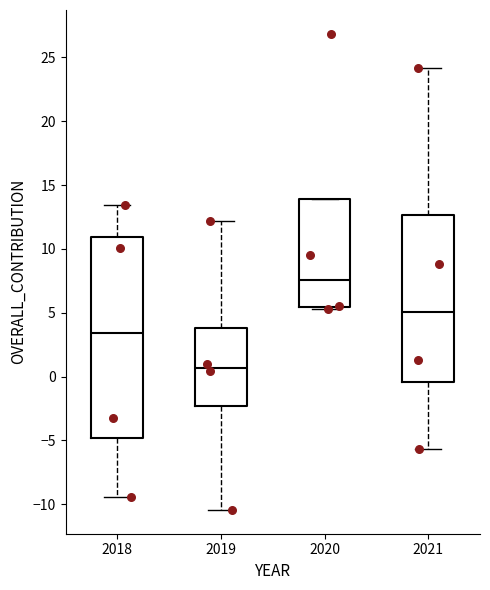

Which box is the tallest, from its lower edge to its upper edge?

2018